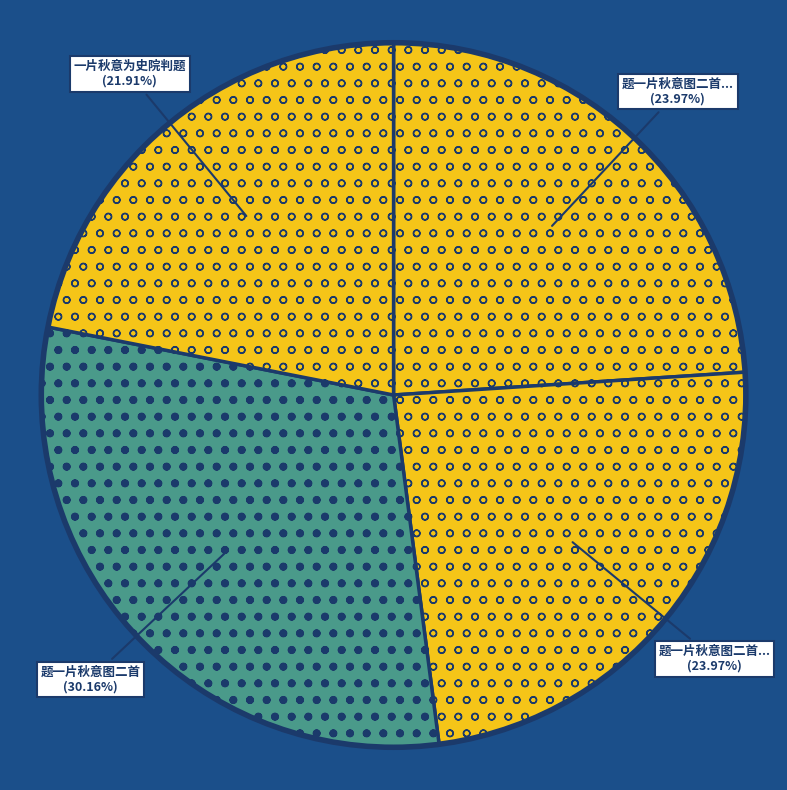

Which slice is the smallest?

一片秋意为史院判题